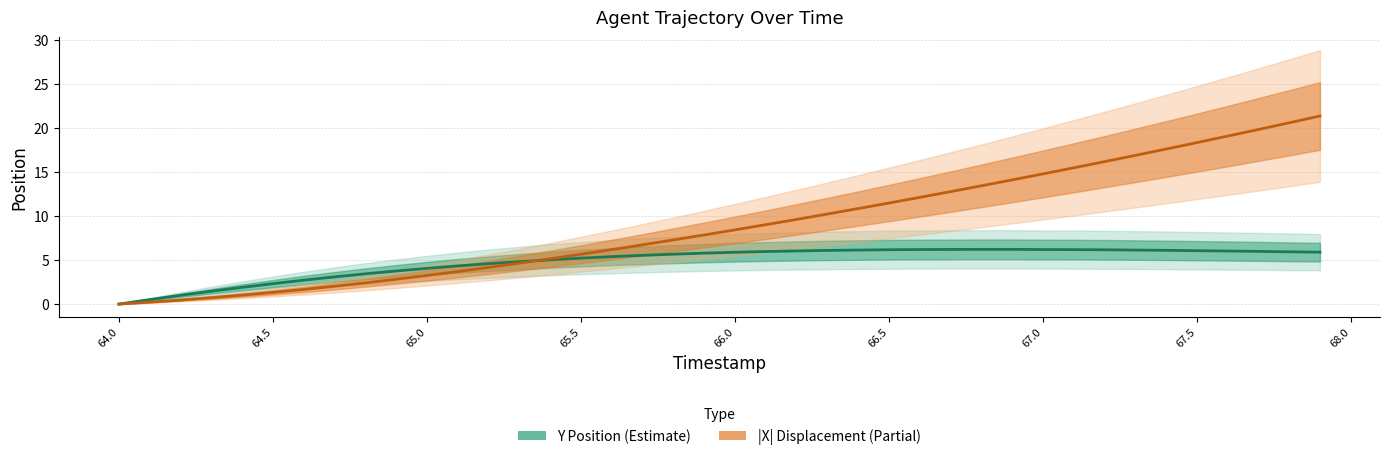

True or false: Y Position (Estimate) has a value of 10.9 at 24.

False